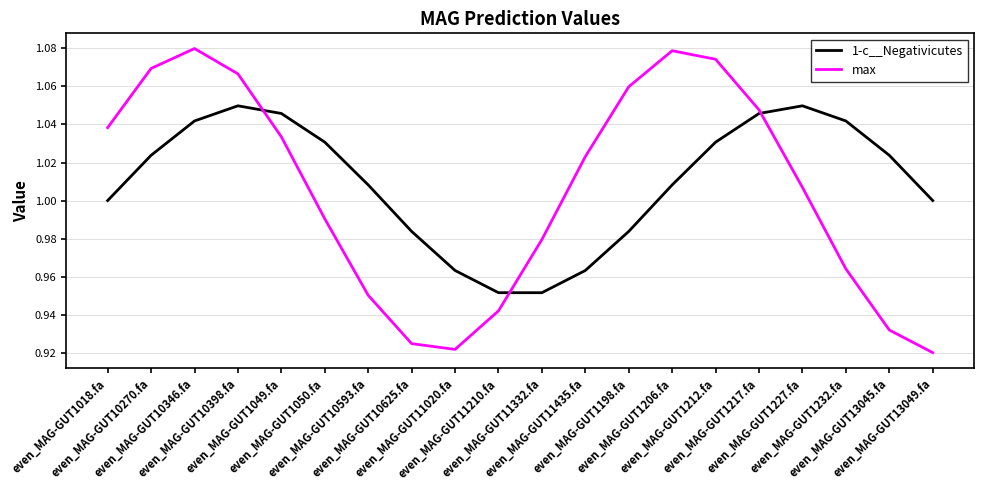

True or false: max and 1-c__Negativicutes cross at least once.

True